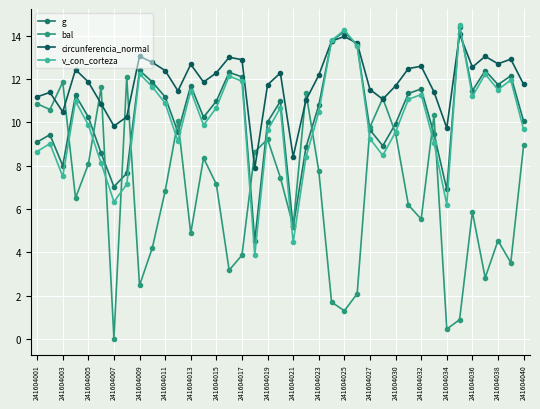

What are all the series names shown in the legend?

g, bal, circunferencia_normal, v_con_corteza